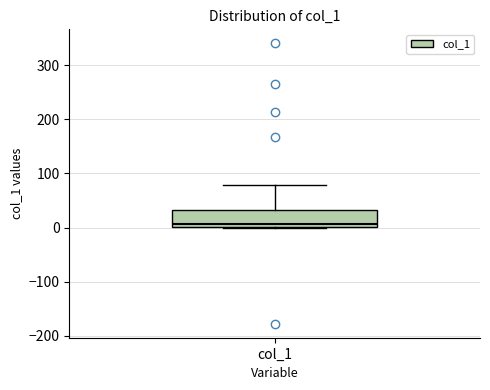

Where does the median line of the box for col_1 sit on the y-axis? The values are not printed on the chart, so give them approximately, as read against the axis.

10